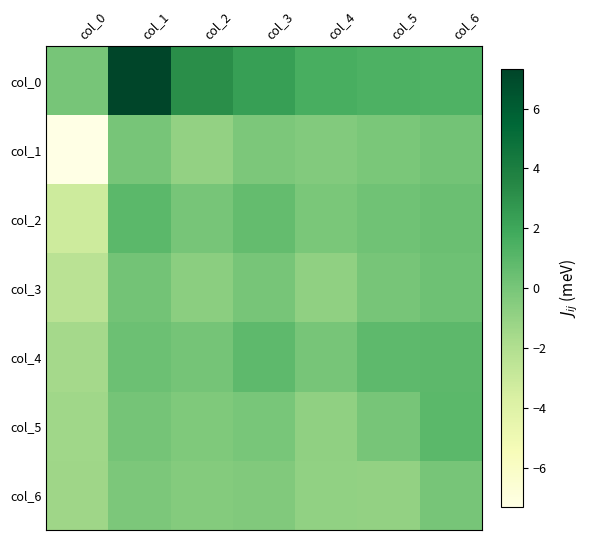

Reading right to left, extract all data points from this chart.

col_0: col_6=1.3	col_5=1.4	col_4=1.6	col_3=2.4	col_2=3.2	col_1=7.3	col_0=0.0
col_1: col_6=0.1	col_5=-0.1	col_4=-0.4	col_3=-0.1	col_2=-0.9	col_1=0.0	col_0=-7.3
col_2: col_6=0.4	col_5=0.2	col_4=-0.1	col_3=0.7	col_2=0.0	col_1=0.9	col_0=-3.2
col_3: col_6=0.3	col_5=0.0	col_4=-0.8	col_3=0.0	col_2=-0.7	col_1=0.1	col_0=-2.4
col_4: col_6=0.9	col_5=0.8	col_4=0.0	col_3=0.8	col_2=0.1	col_1=0.4	col_0=-1.6
col_5: col_6=0.9	col_5=0.0	col_4=-0.8	col_3=-0.0	col_2=-0.2	col_1=0.1	col_0=-1.4
col_6: col_6=0.0	col_5=-0.9	col_4=-0.9	col_3=-0.3	col_2=-0.4	col_1=-0.1	col_0=-1.3